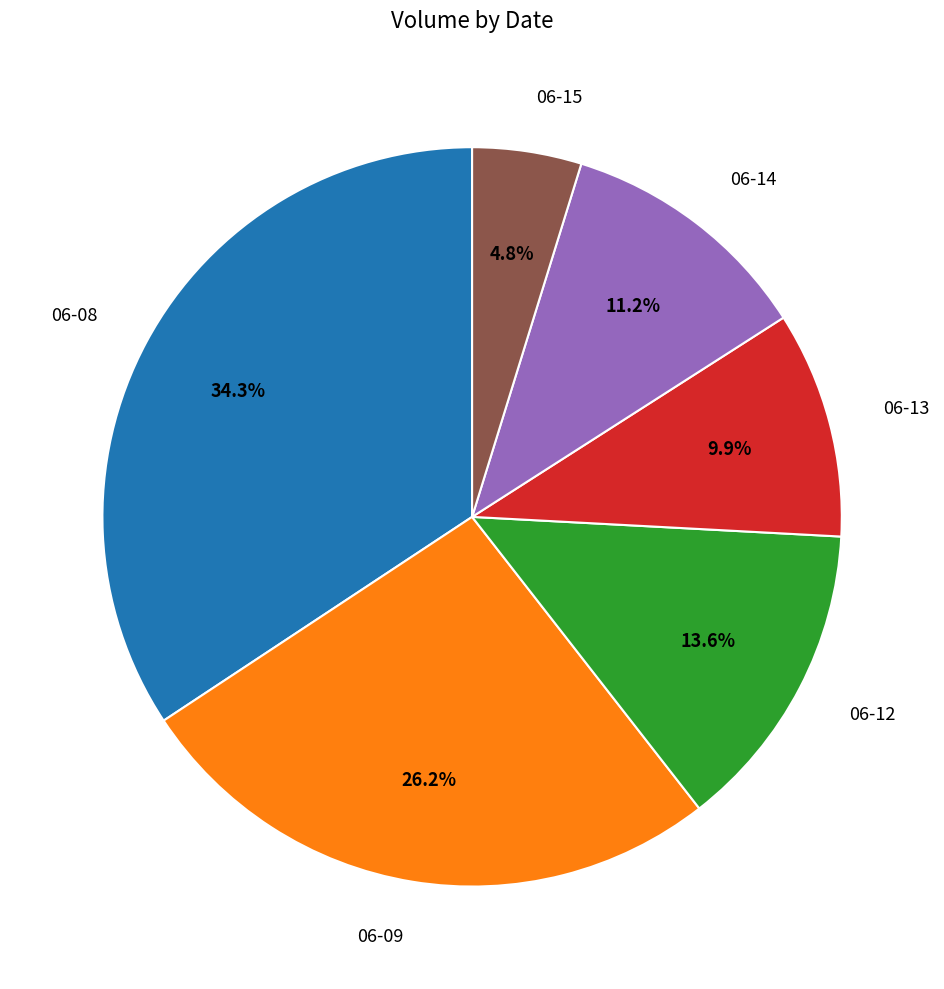

Is there any slice that represents more than half of the pie?

No